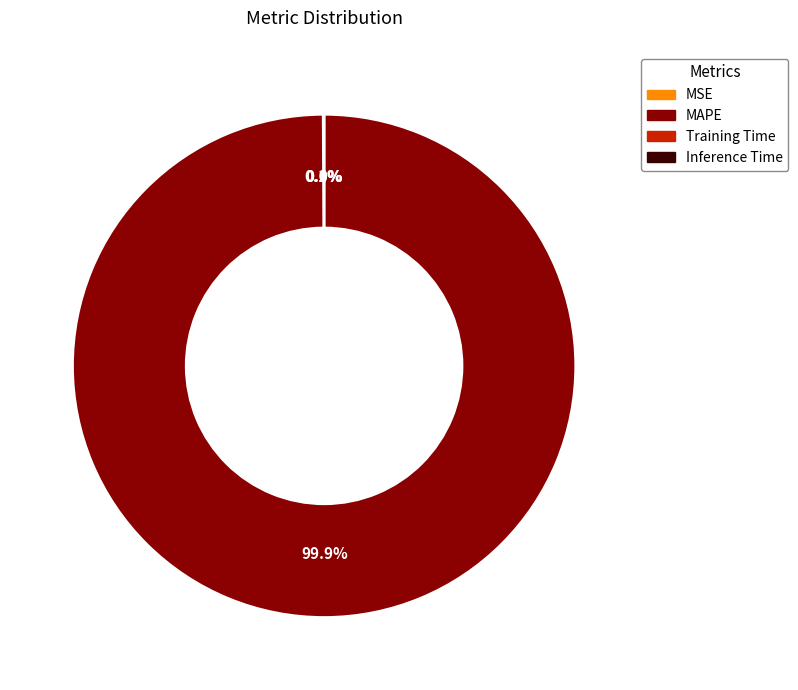

Does MAPE represent more than half of the total?

Yes